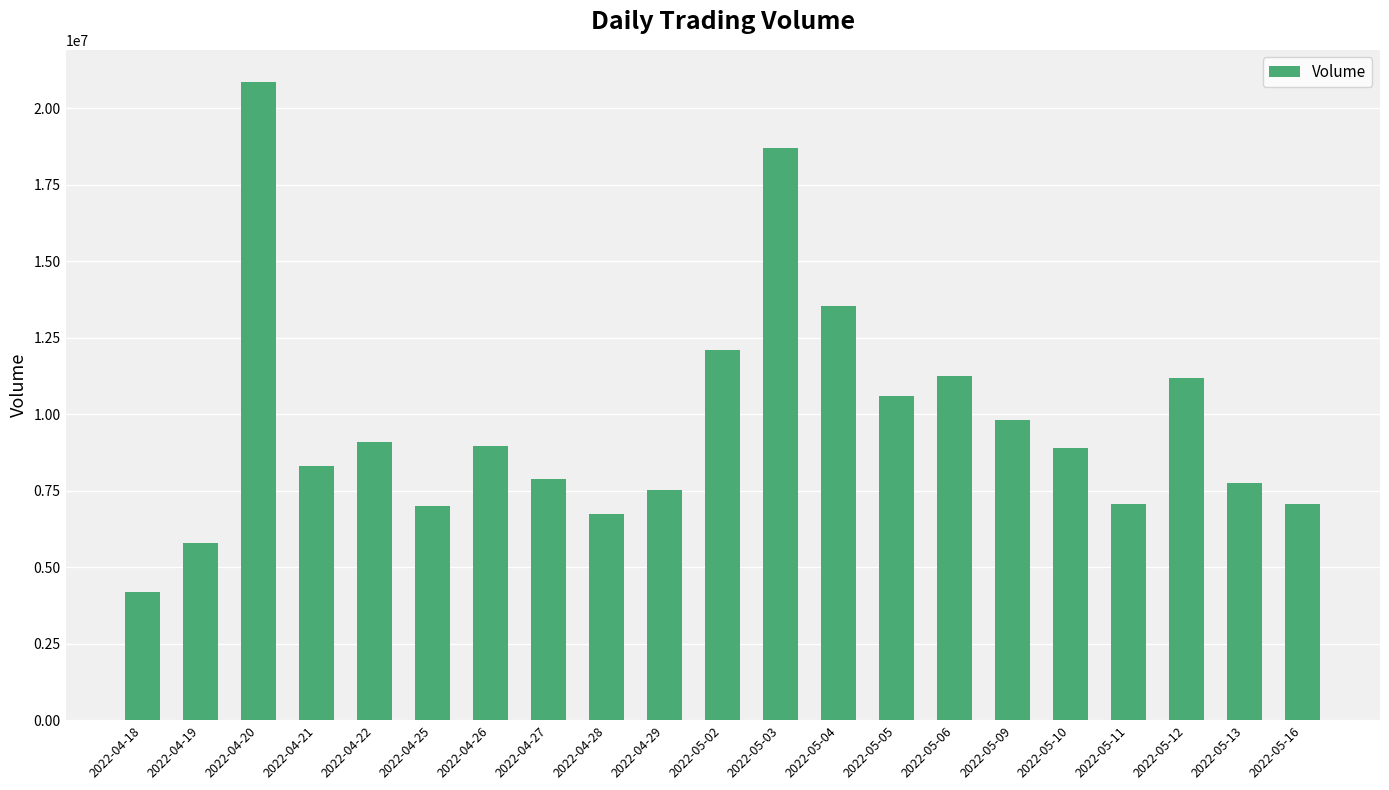

How many values are below 8890300?

10